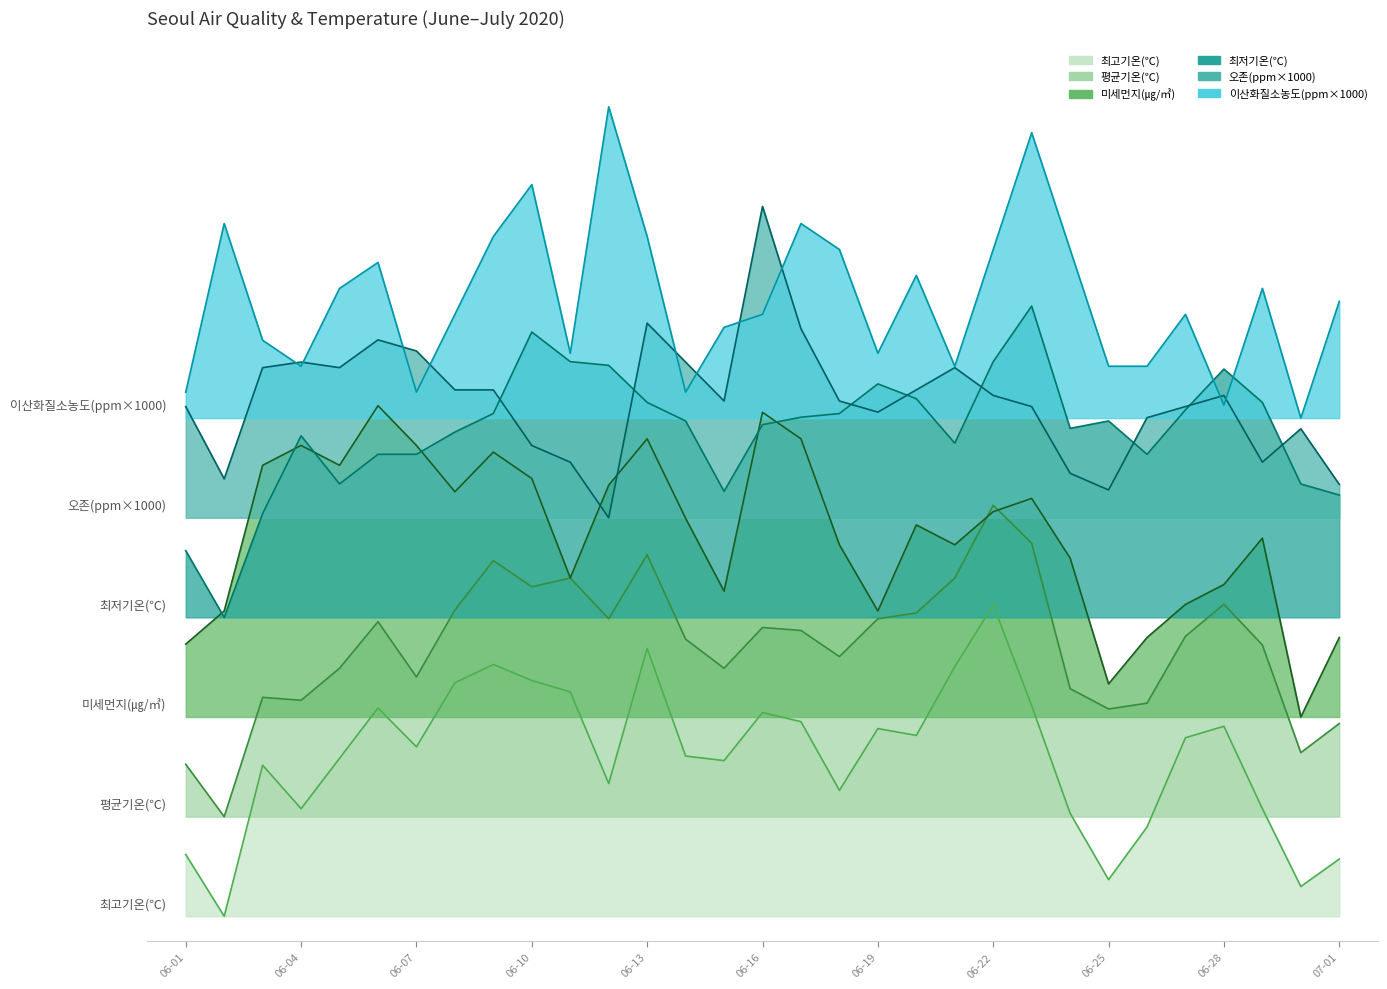

How many values in the 미세먼지(㎍/㎥) series exceed 31?

16